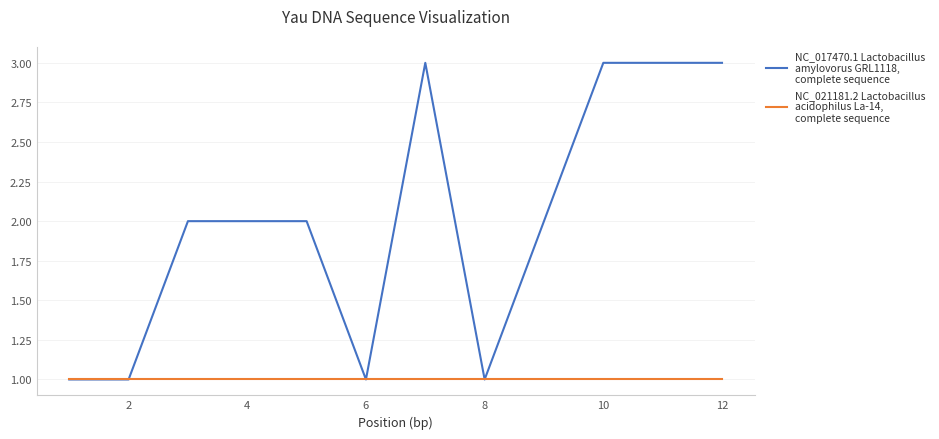

What is the maximum value shown in the chart?

3